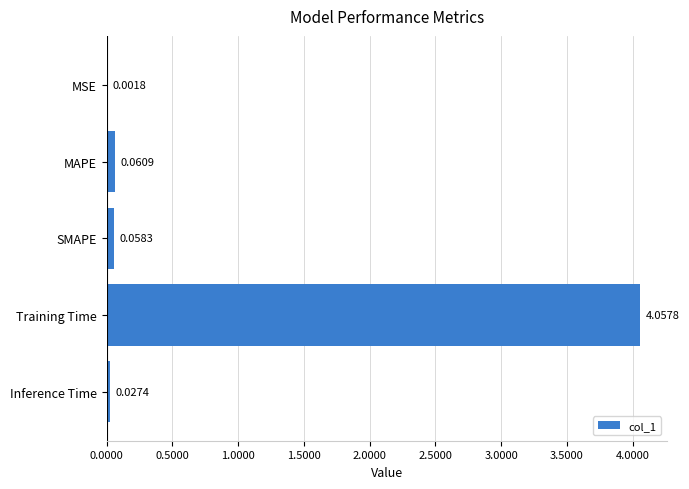

Does the chart contain stacked bars?

No